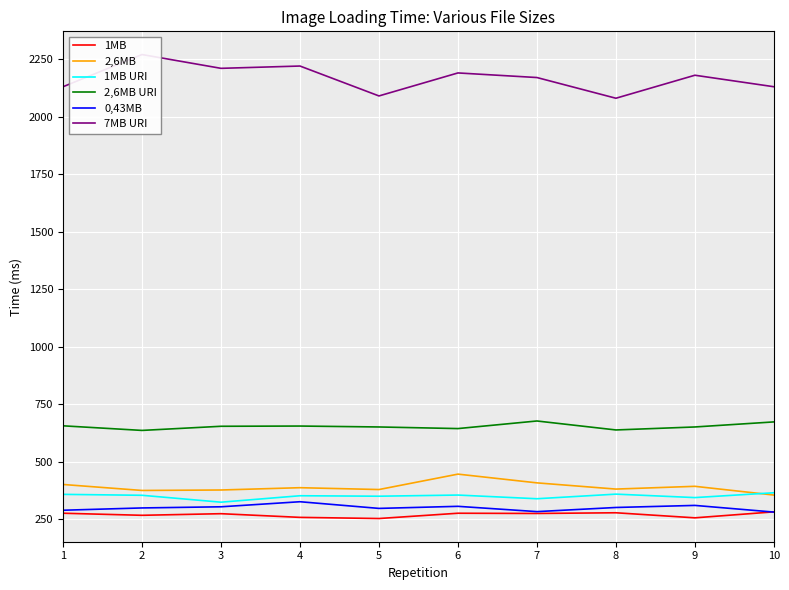

What is the greatest value displayed?

2270